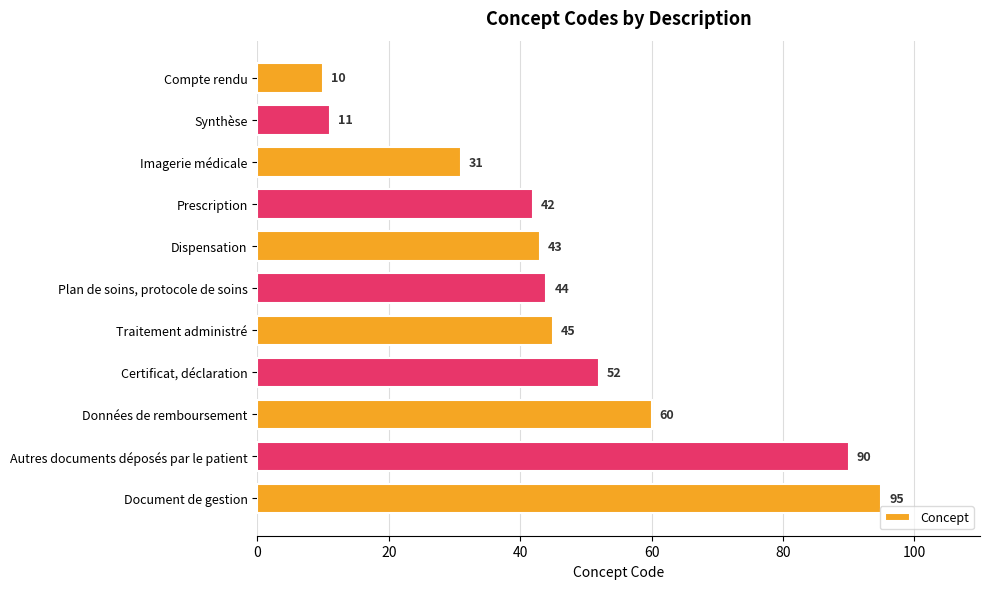

The value at Prescription is 42. True or false?

True